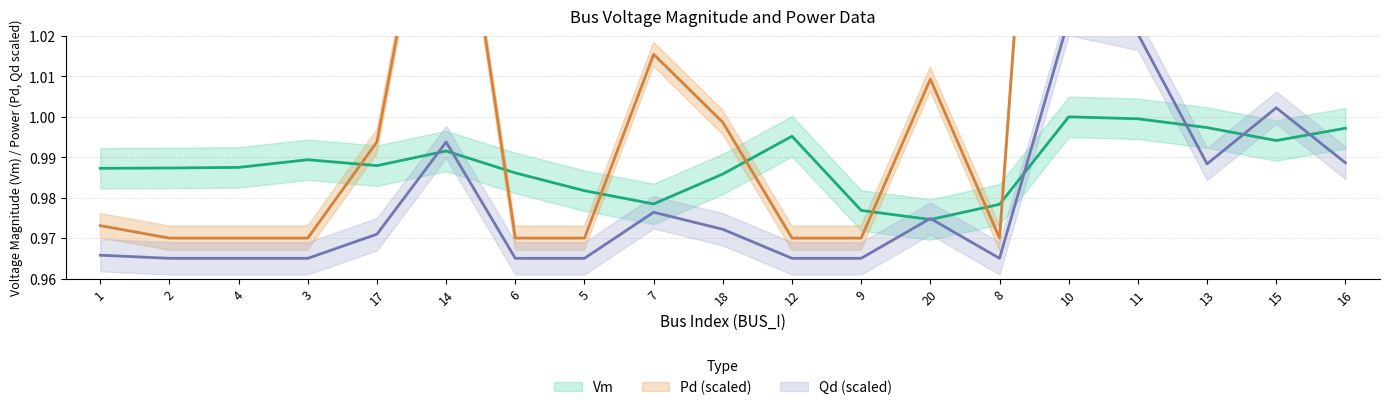

Reading left to right, extract all data points from this chart.

Vm: 1=1.0	2=1.0	4=1.0	3=1.0	17=1.0	14=1.0	6=1.0	5=1.0	7=1.0	18=1.0	12=1.0	9=1.0	20=1.0	8=1.0	10=1.0	11=1.0	13=1.0	15=1.0	16=1.0
Pd: 1=1.0	2=1.0	4=1.0	3=1.0	17=1.0	14=1.1	6=1.0	5=1.0	7=1.0	18=1.0	12=1.0	9=1.0	20=1.0	8=1.0	10=1.2	11=1.2	13=1.1	15=1.1	16=1.1
Qd: 1=1.0	2=1.0	4=1.0	3=1.0	17=1.0	14=1.0	6=1.0	5=1.0	7=1.0	18=1.0	12=1.0	9=1.0	20=1.0	8=1.0	10=1.0	11=1.0	13=1.0	15=1.0	16=1.0